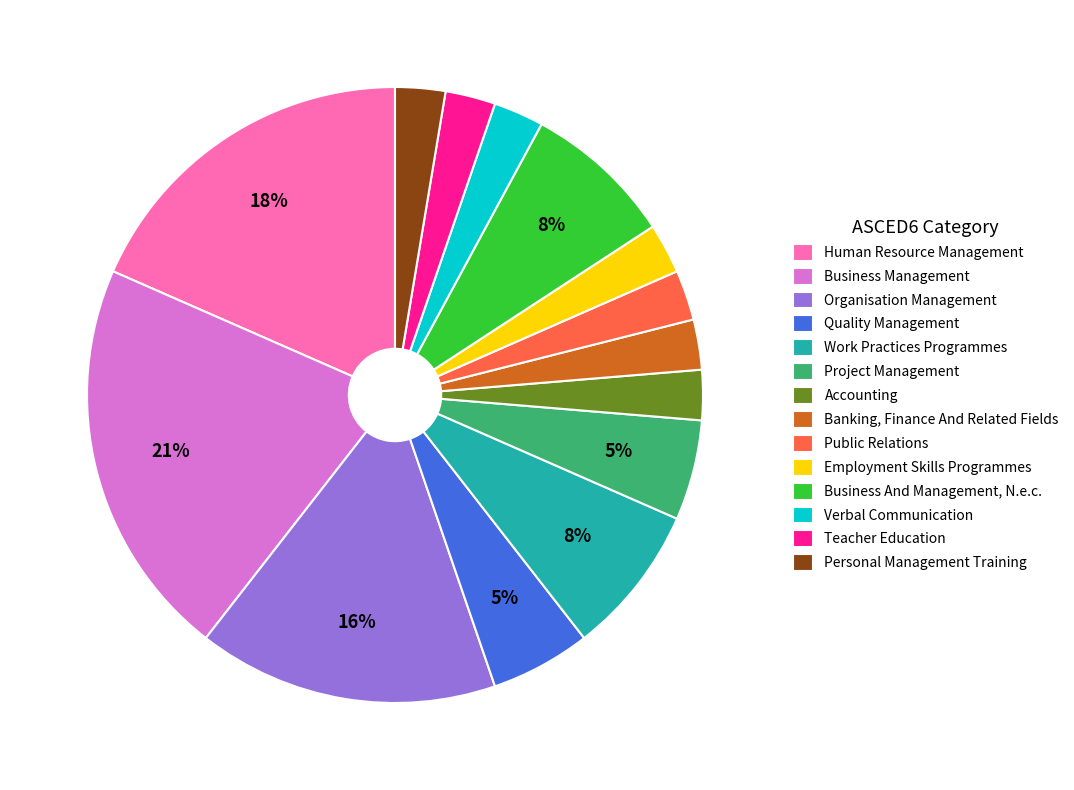

Does any single category account for the majority?

No